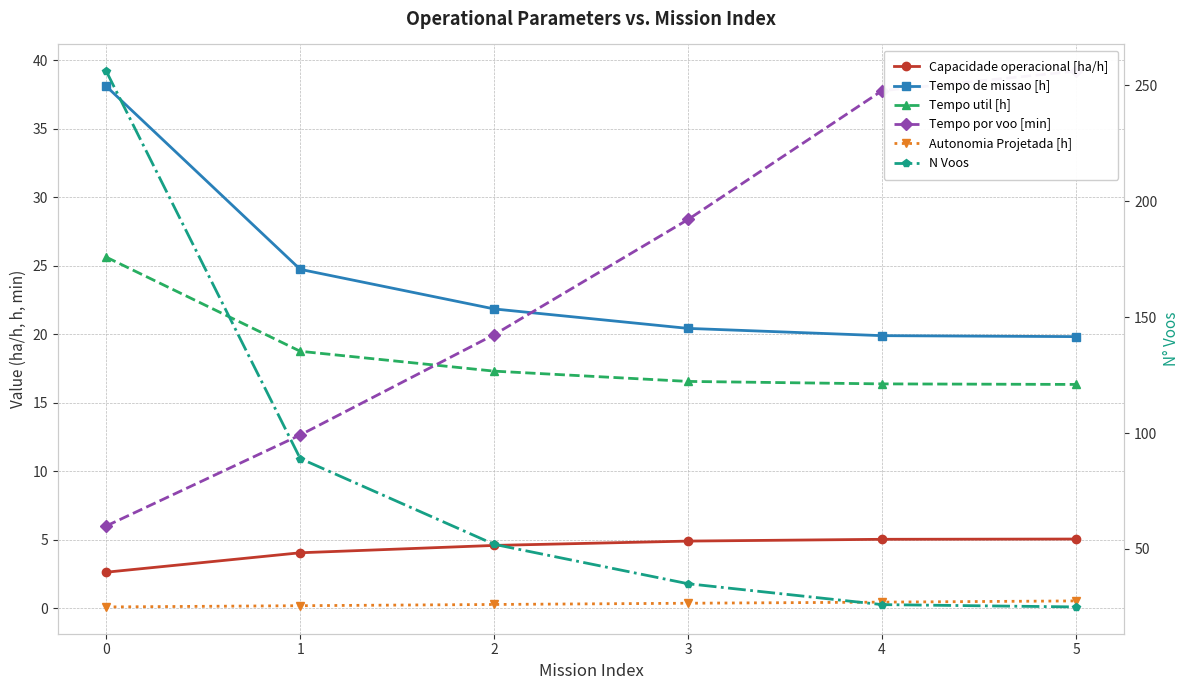

True or false: Tempo por voo [min] has more than 2 interior local peaks.

False